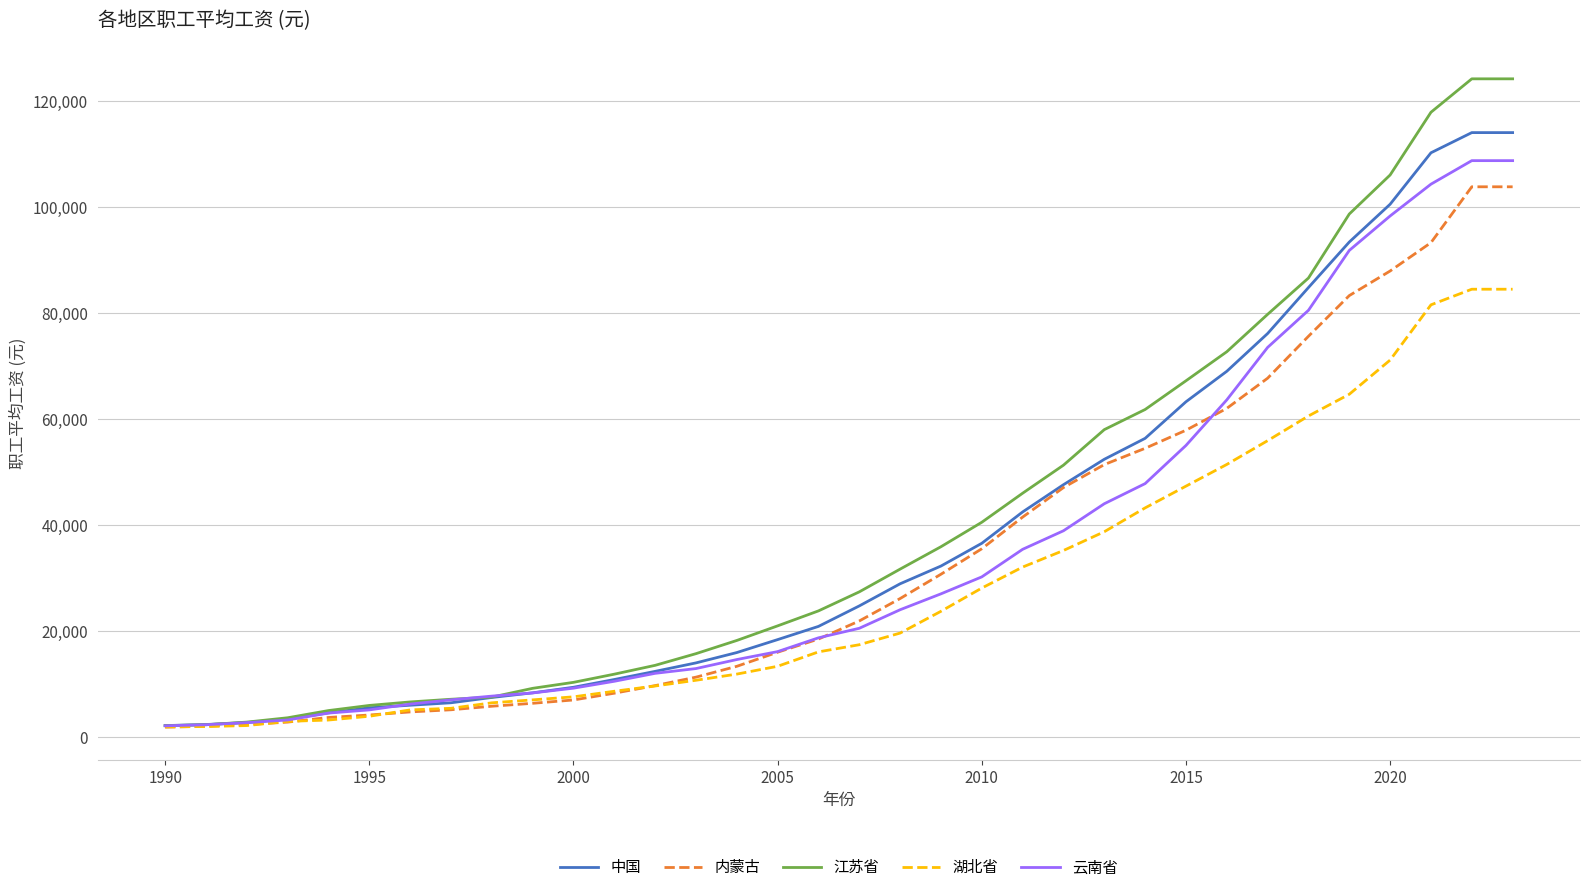

Which series has the widest spread of values?

江苏省